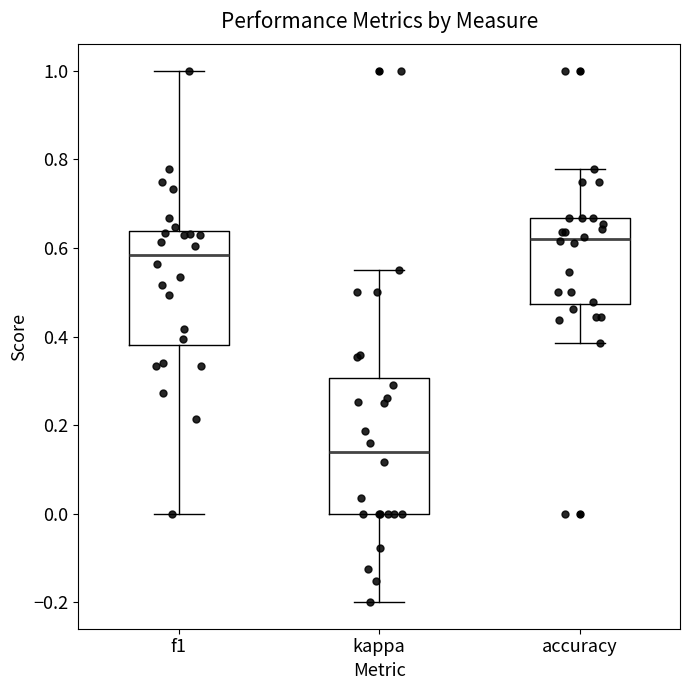

Which box's median line is the highest?

accuracy